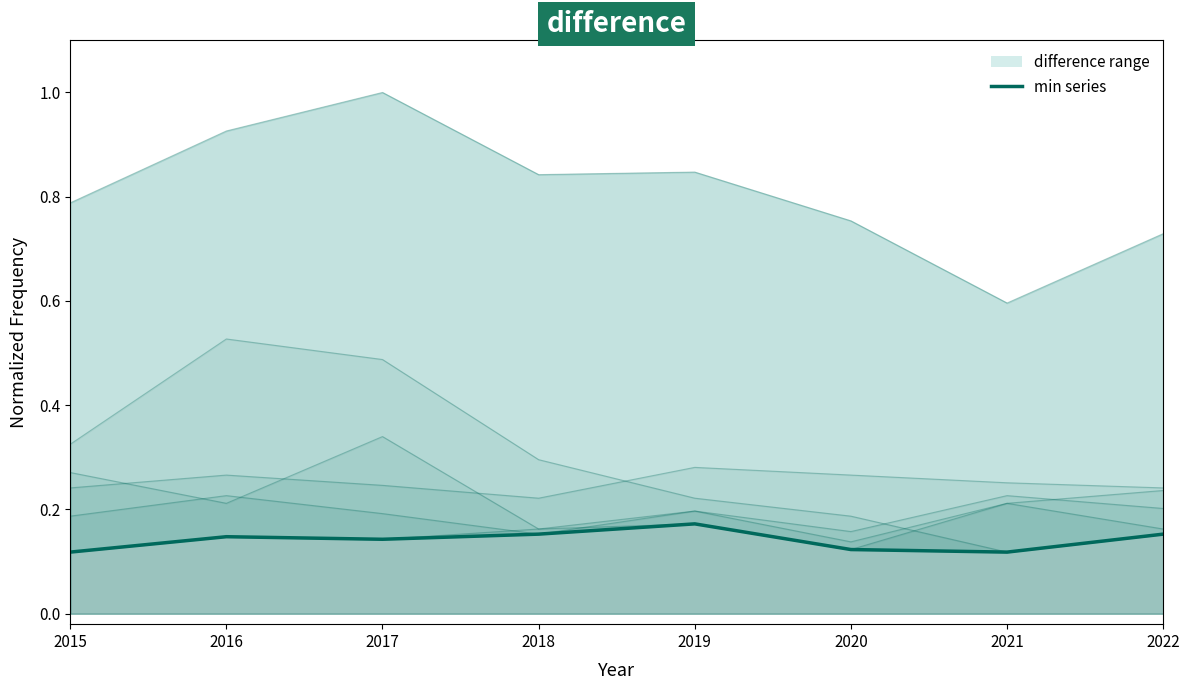

The value of Aggravated Assault at 2015 is 0.2. True or false?

False